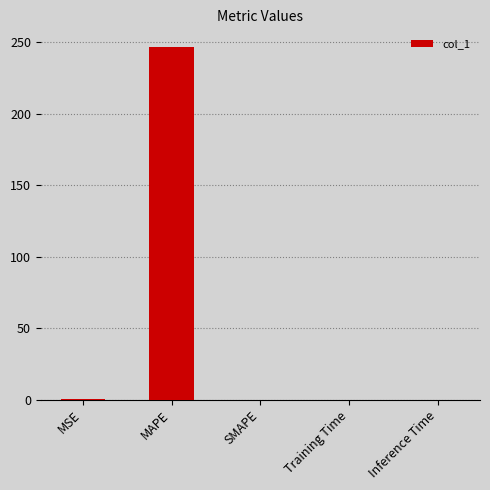

True or false: the data shows 0.0 at Inference Time.

True